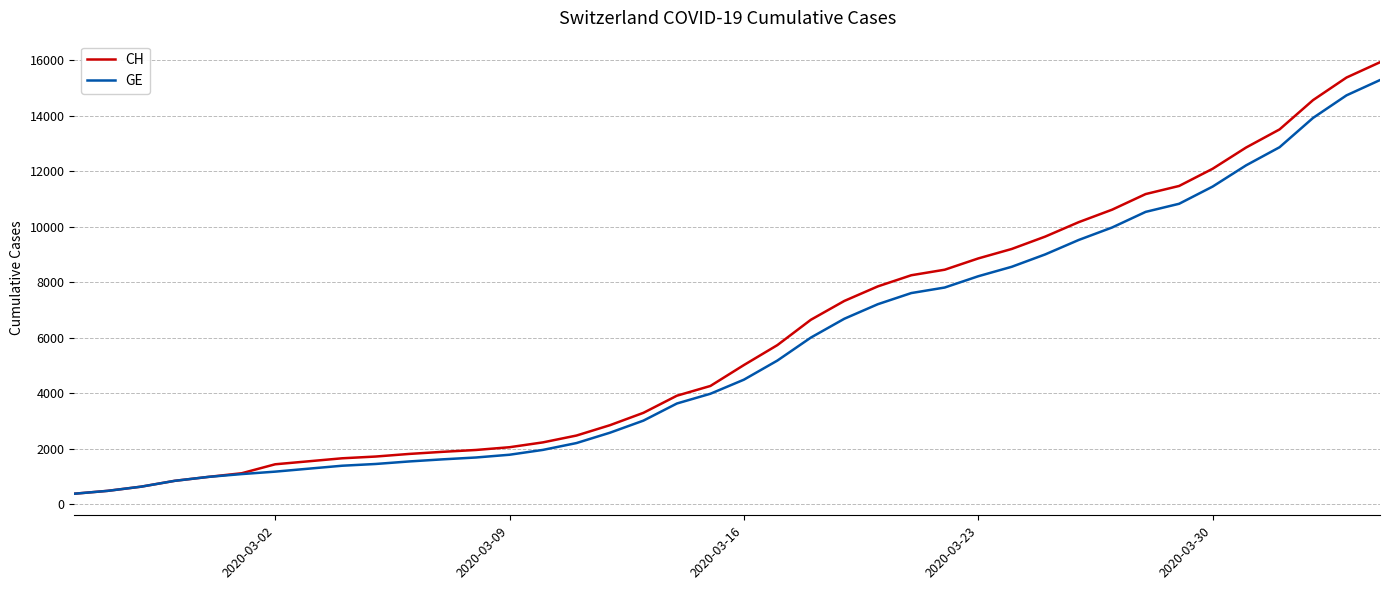

What is the smallest value displayed?

375